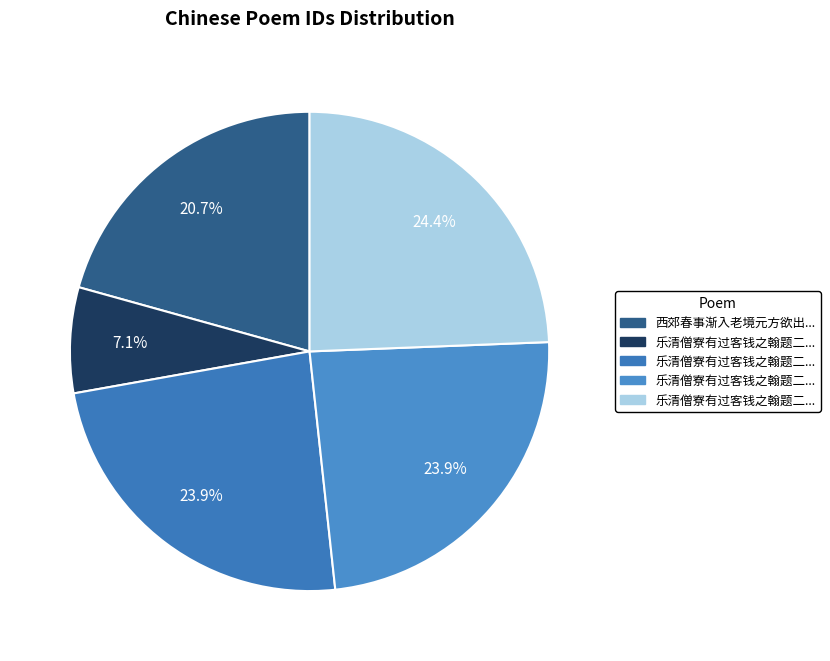

Does any single category account for the majority?

No